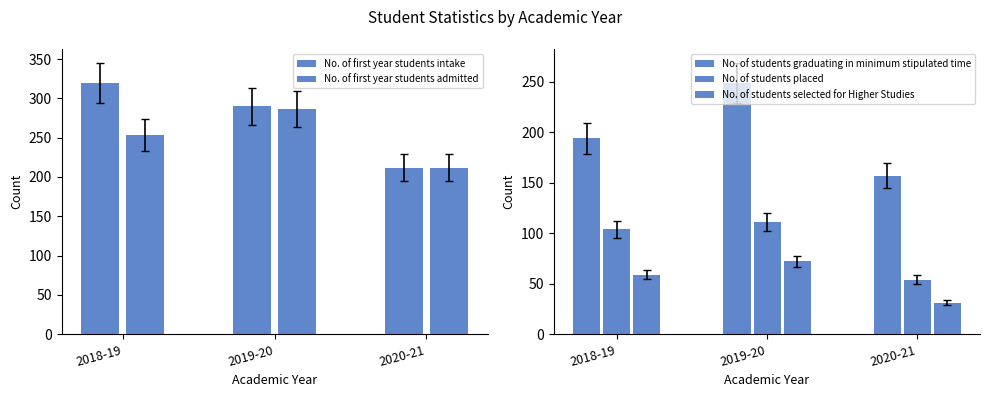

Reading left to right, transcribe all the data shown in this chart.

No. of first year students intake: 320	290	212
No. of first year students admitted: 253	286	212
No. of students graduating in minimum stipulated time: 194	249	157
No. of students placed: 104	111	54
No. of students selected for Higher Studies: 59	72	31